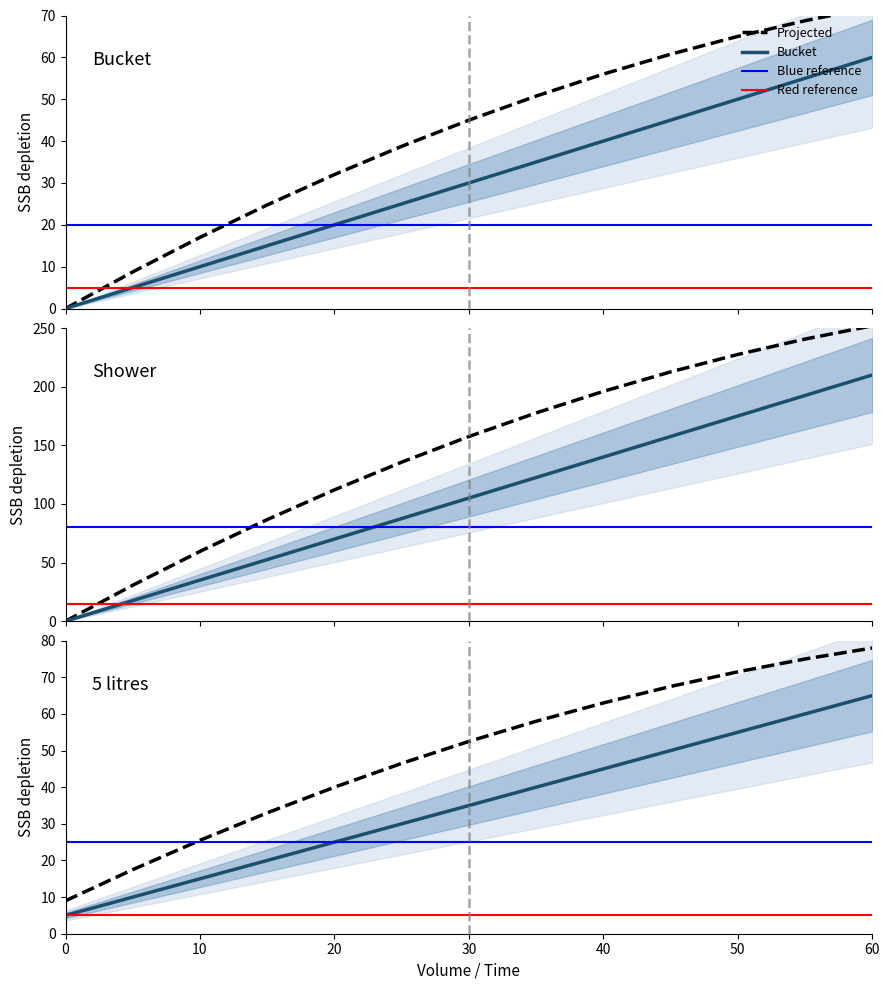

Is it true that 5 litres equals 50.0 at 45?

True